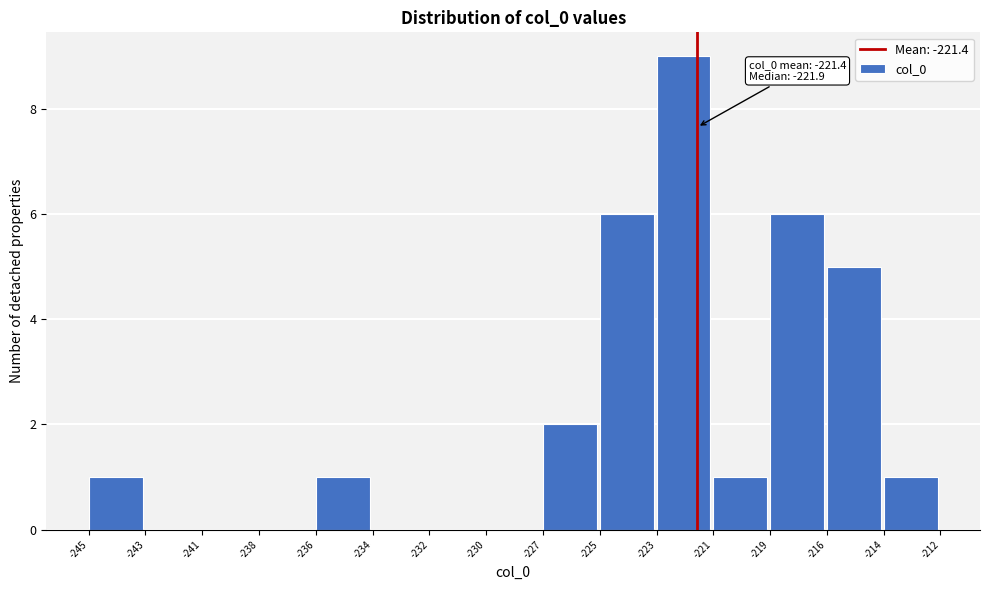

Reading right to left, what are all the values shown in this chart?

-214=1	-216=5	-219=6	-221=1	-223=9	-225=6	-227=2	-230=0	-232=0	-234=0	-236=1	-238=0	-241=0	-243=0	-245=1